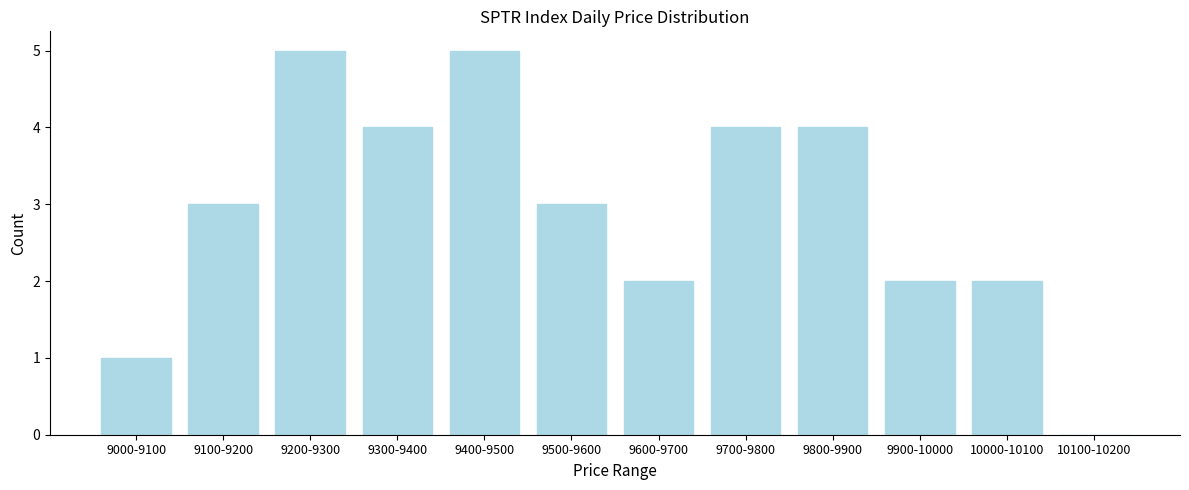

Reading left to right, what are all the values shown in this chart?

9000-9100=1	9100-9200=3	9200-9300=5	9300-9400=4	9400-9500=5	9500-9600=3	9600-9700=2	9700-9800=4	9800-9900=4	9900-10000=2	10000-10100=2	10100-10200=0